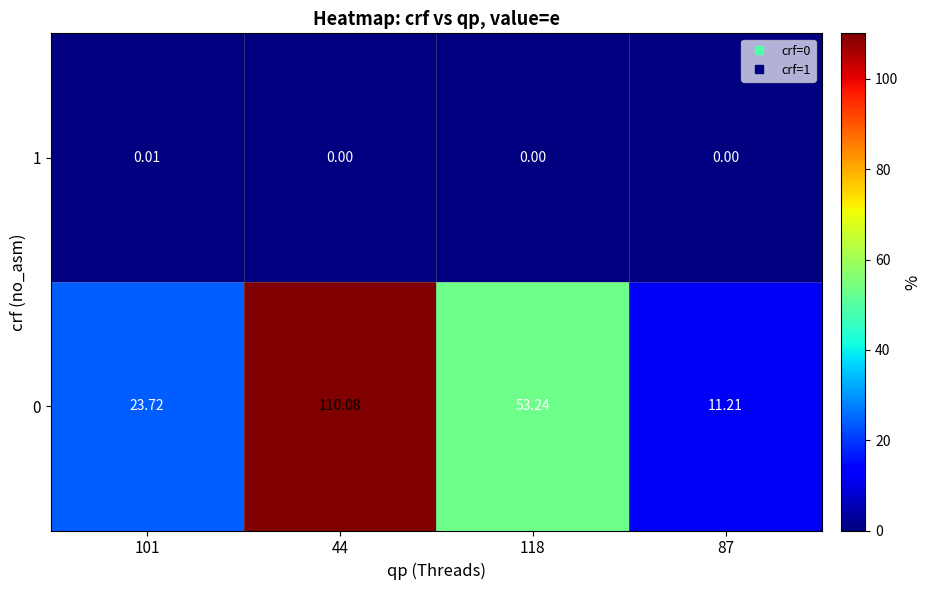

What is the greatest value displayed?

110.1